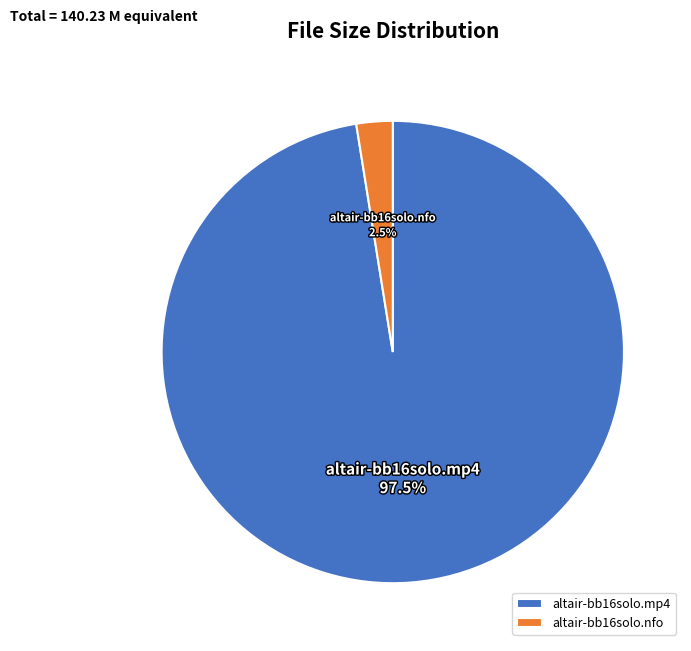

To the nearest percent, what is the difference between the largest and smallest slice percentages?

95%